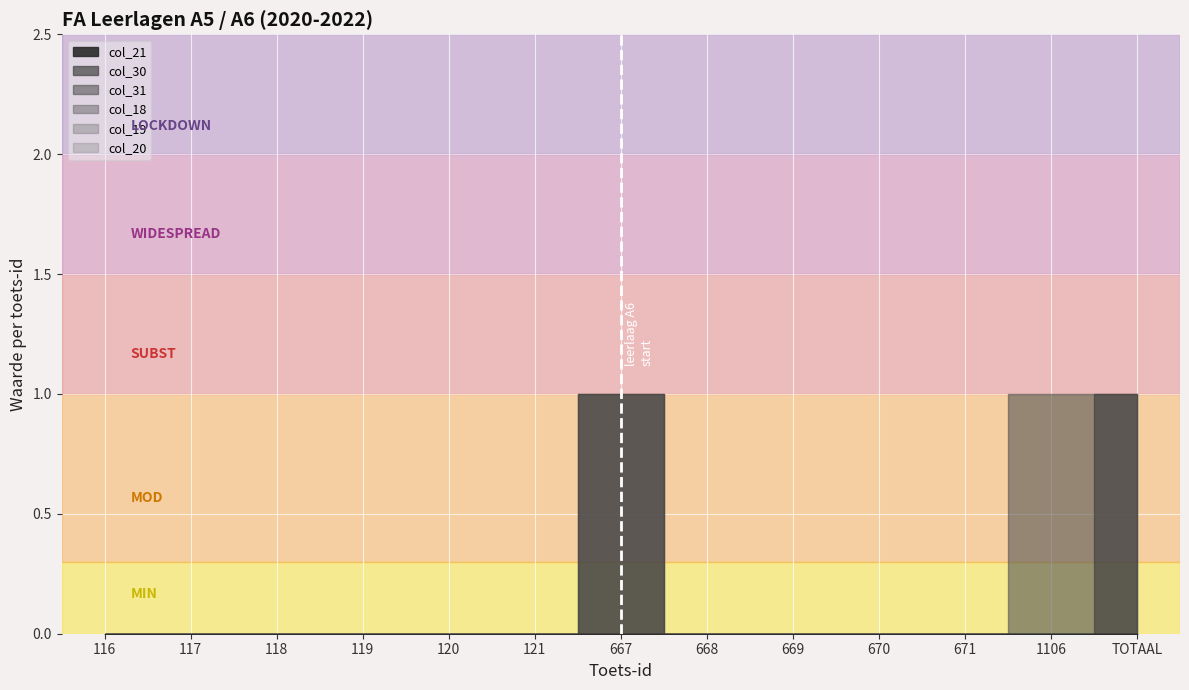

The value of col_31 at 117 is 0. True or false?

True